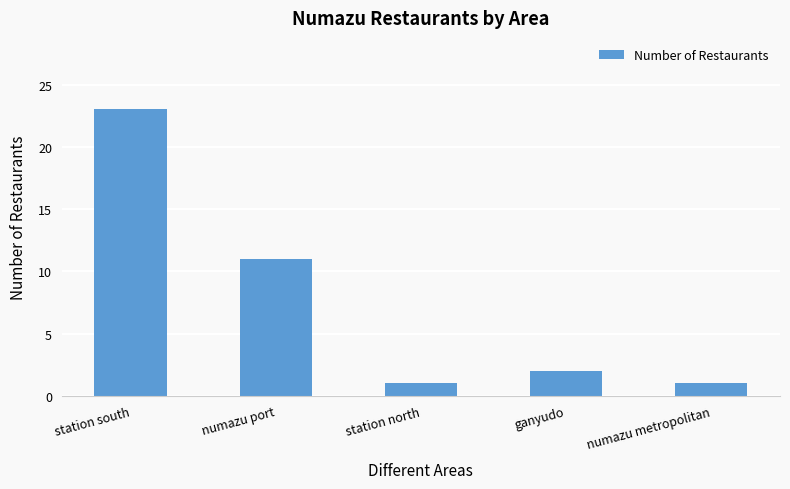

The value at numazu port is 11. True or false?

True